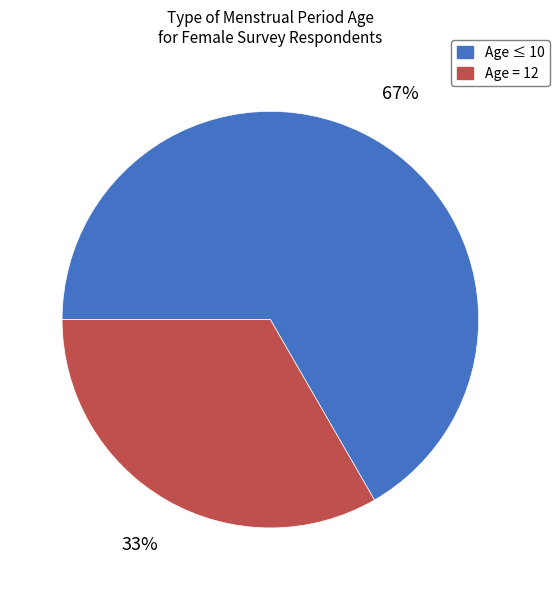

Does any single category account for the majority?

Yes